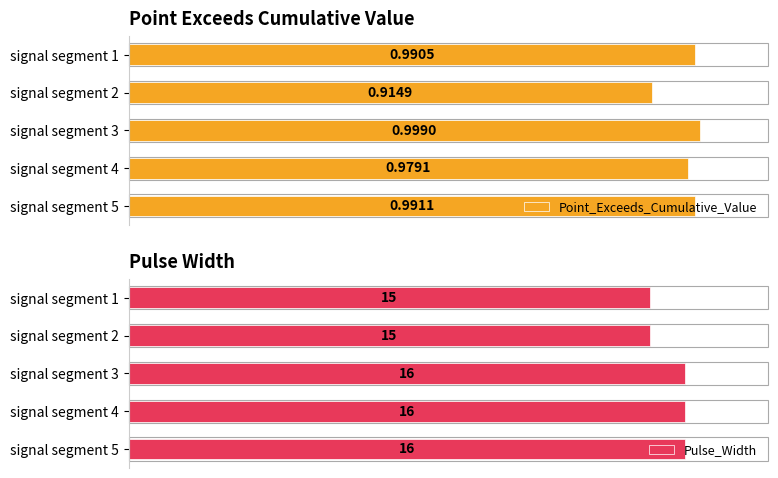

Reading left to right, extract all data points from this chart.

Point_Exceeds_Cumulative_Value: 1.0	0.9	1.0	1.0	1.0
Pulse_Width: 15.0	15.0	16.0	16.0	16.0